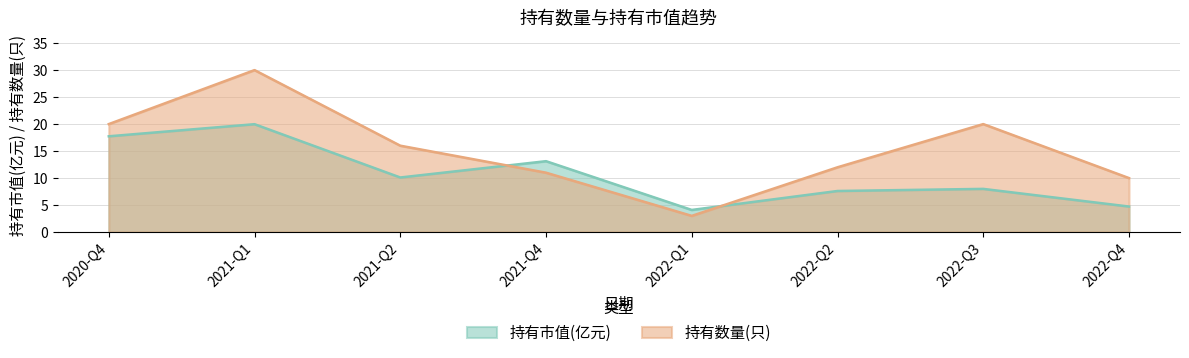

What are all the series names shown in the legend?

持有市值(亿元), 持有数量(只)